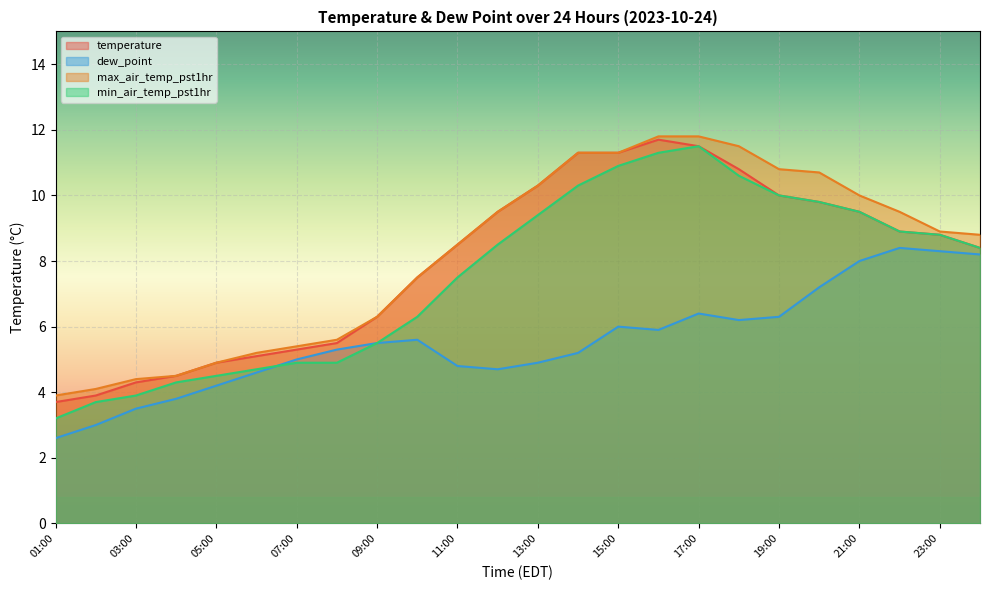

What is the greatest value displayed?

11.8